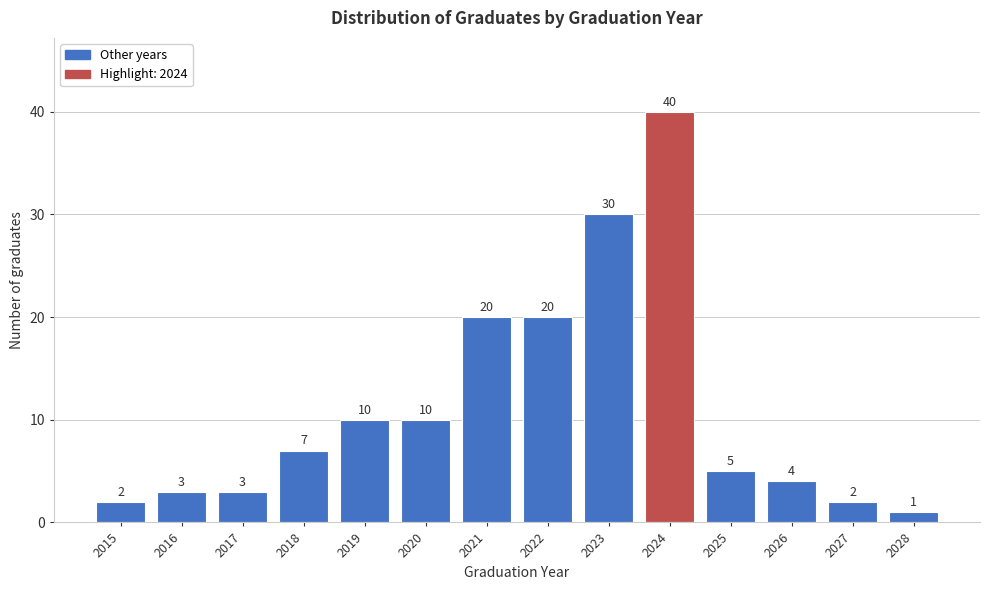

Reading left to right, extract all data points from this chart.

2015=2	2016=3	2017=3	2018=7	2019=10	2020=10	2021=20	2022=20	2023=30	2024=40	2025=5	2026=4	2027=2	2028=1